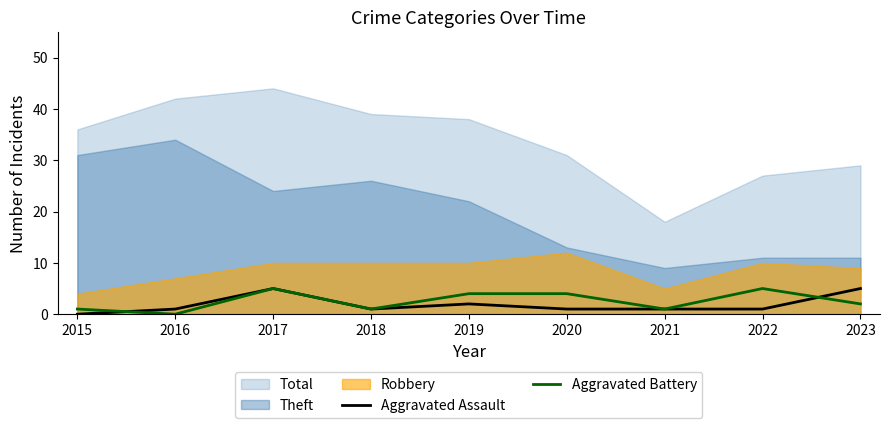

How many lines are shown in the chart?

2